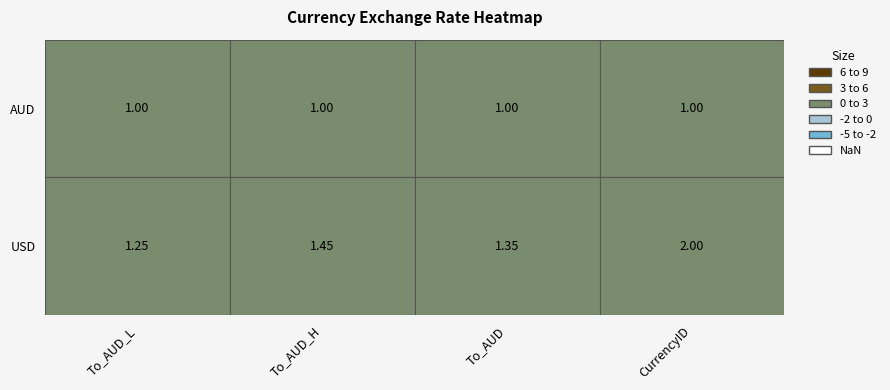

Rank the categories by USD value from highest to lowest.

3, 1, 2, 0